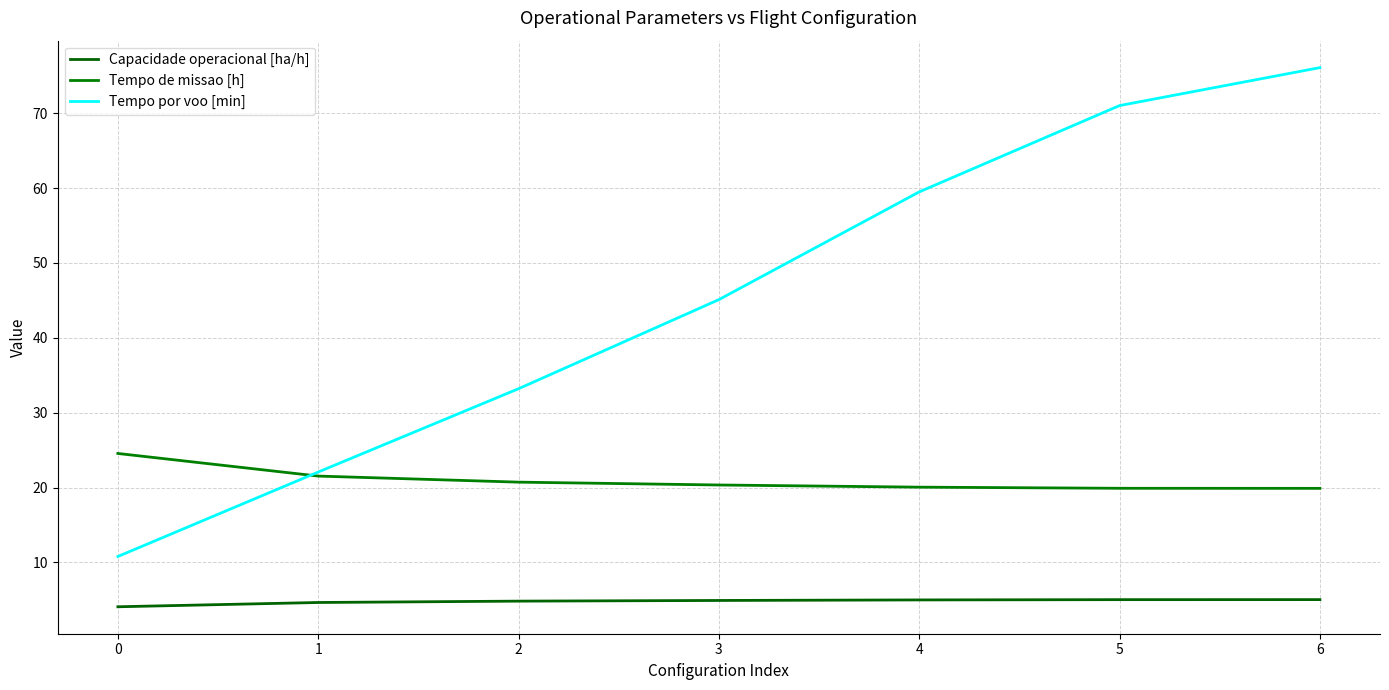

What is the smallest value displayed?

4.1